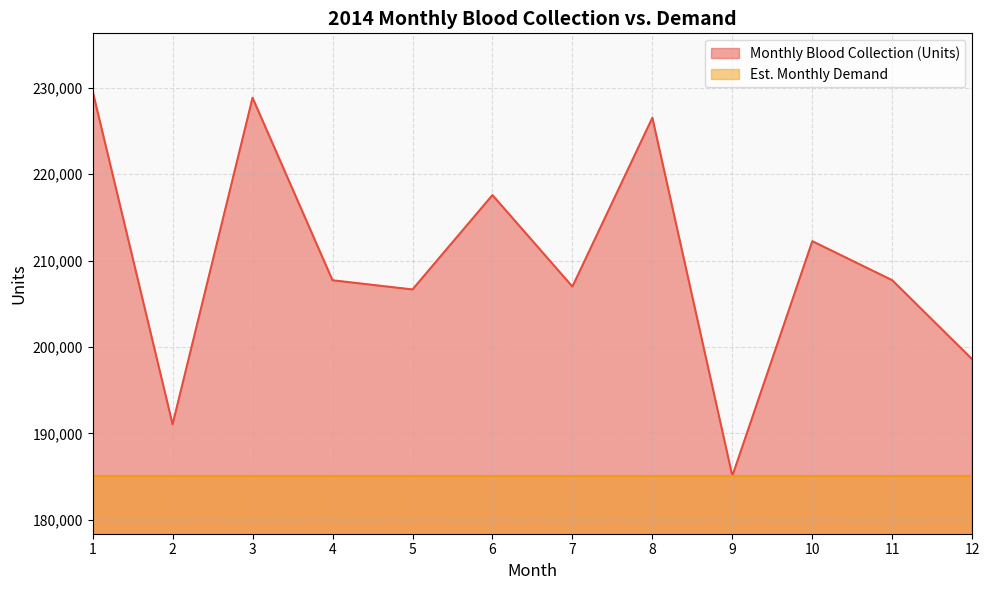

Which has a higher value, 1 or 8?

1